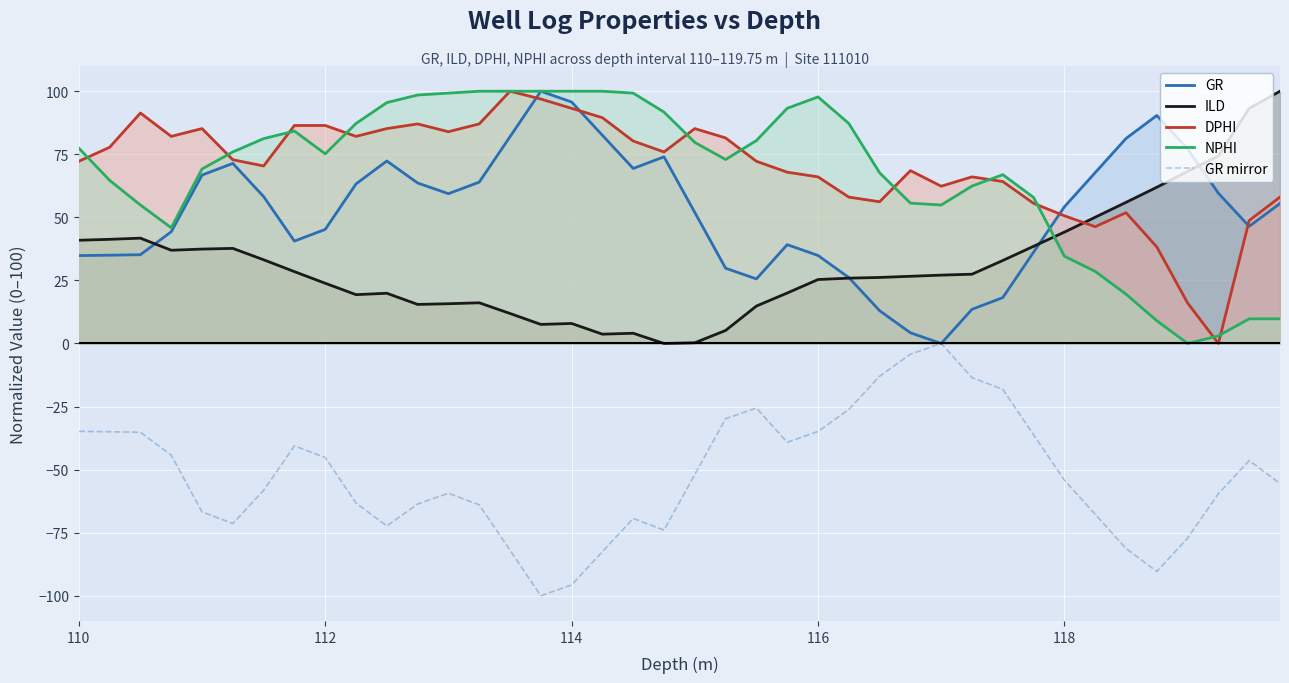

What is the difference between the maximum and second lowest values in the GR mirror series?

95.7